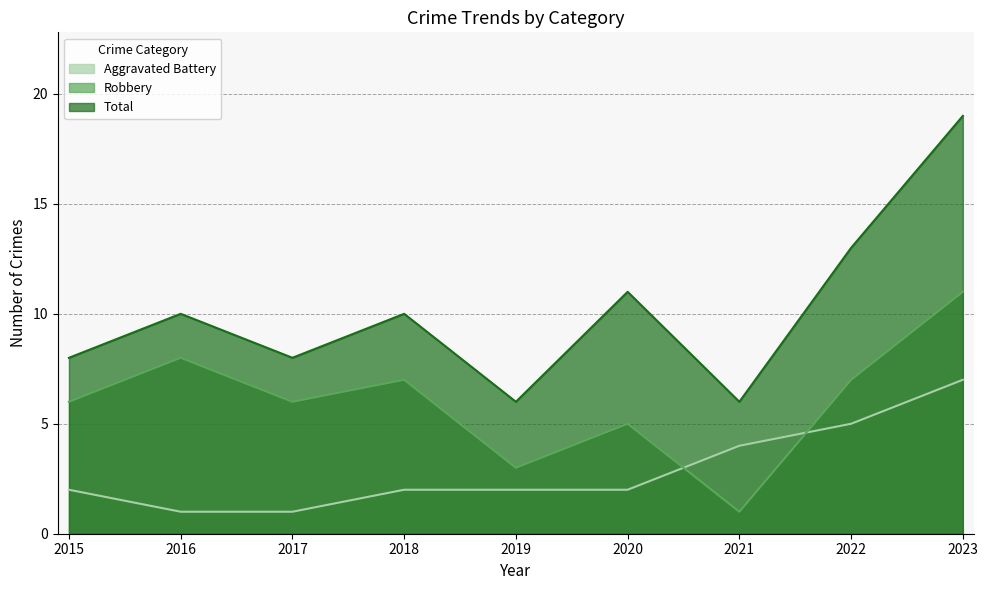

True or false: Aggravated Battery has more than 2 points higher than both neighbors.

False